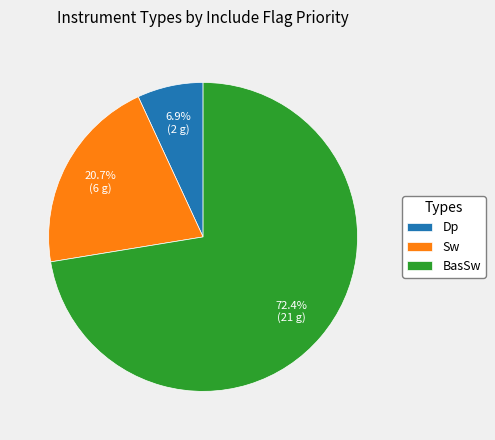

Count the number of slices in the pie.

3